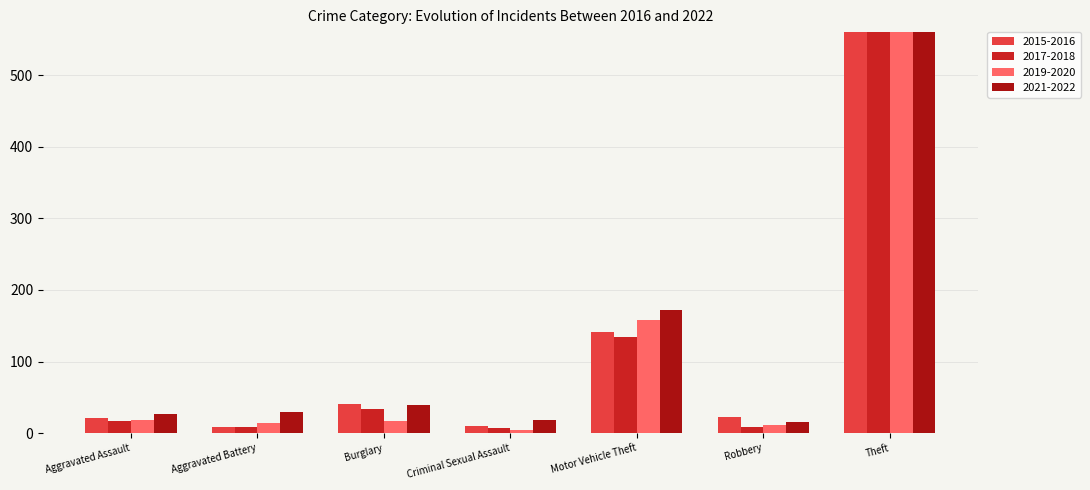

What is the value of the 2020 bar at the 6th from the left?

12